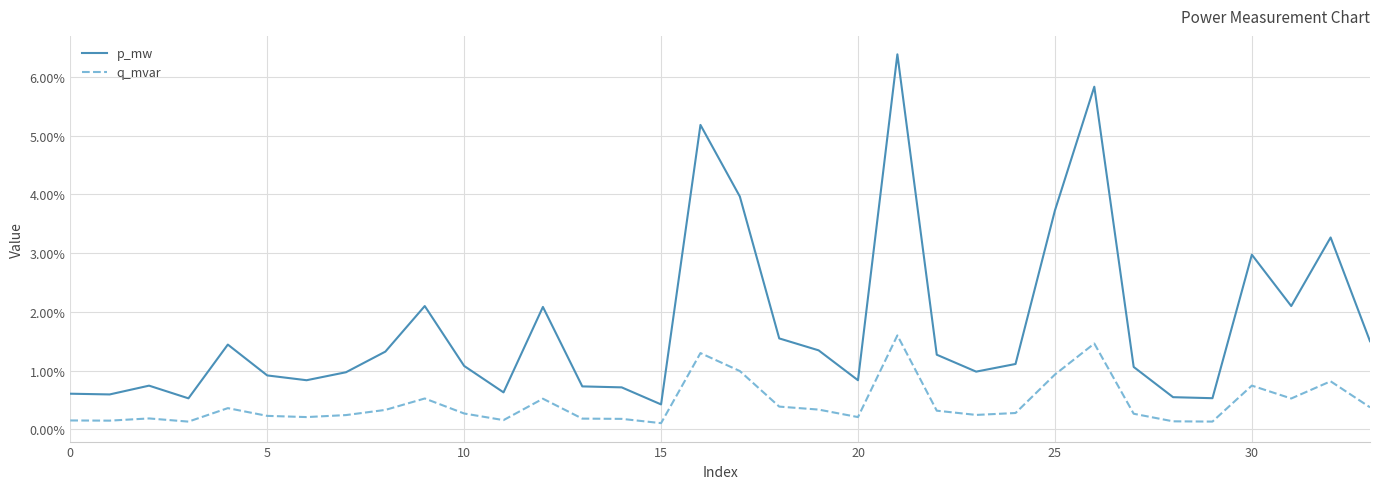

Which series has the largest range (max minus min)?

p_mw